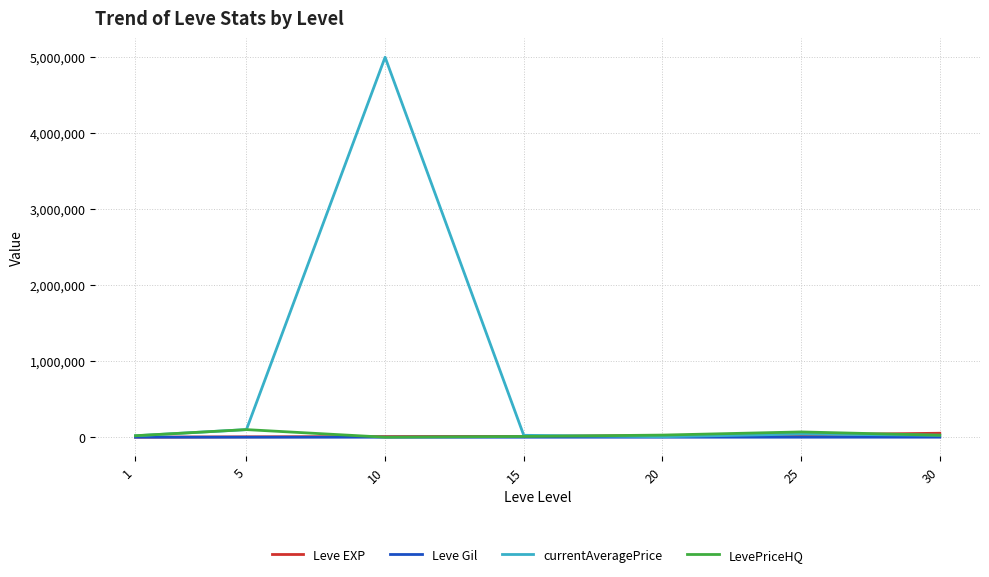

What is the spread (max minus min) of values at 25?

69178.0